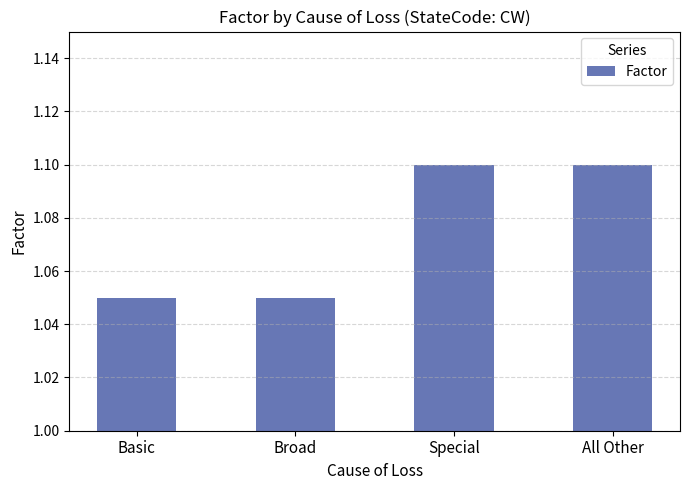

What position from the left is All Other?

4